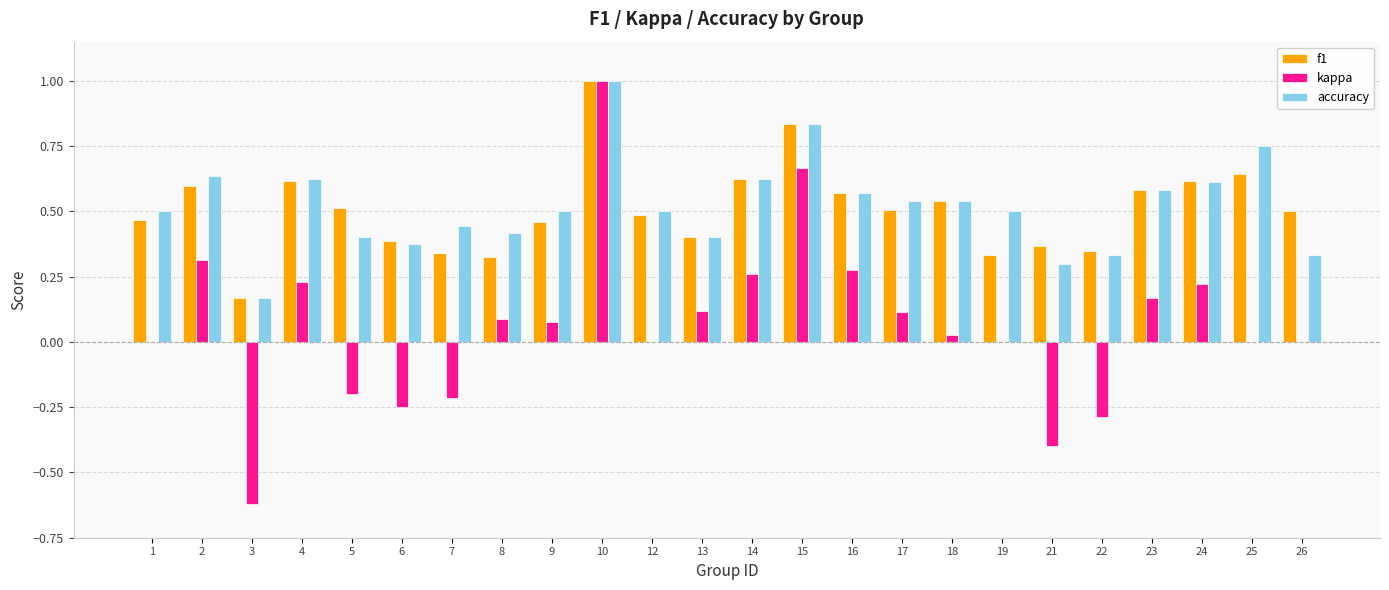

What is the sum of all kappa values?

1.6